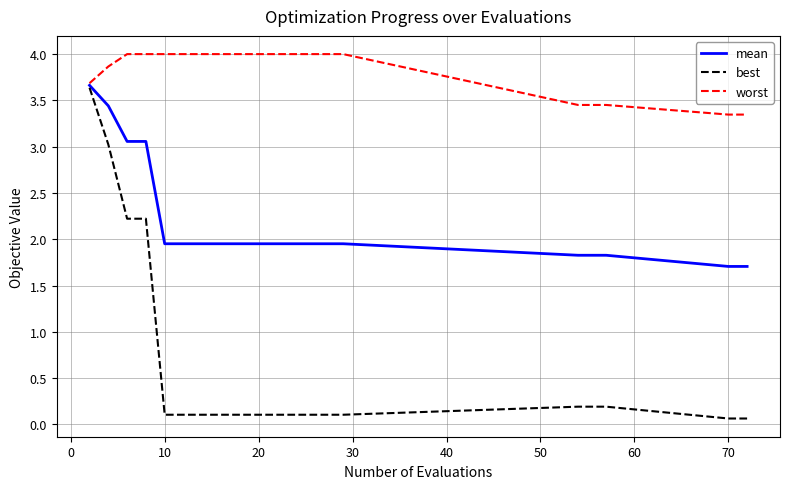

Which series has the largest total across all categories?

worst